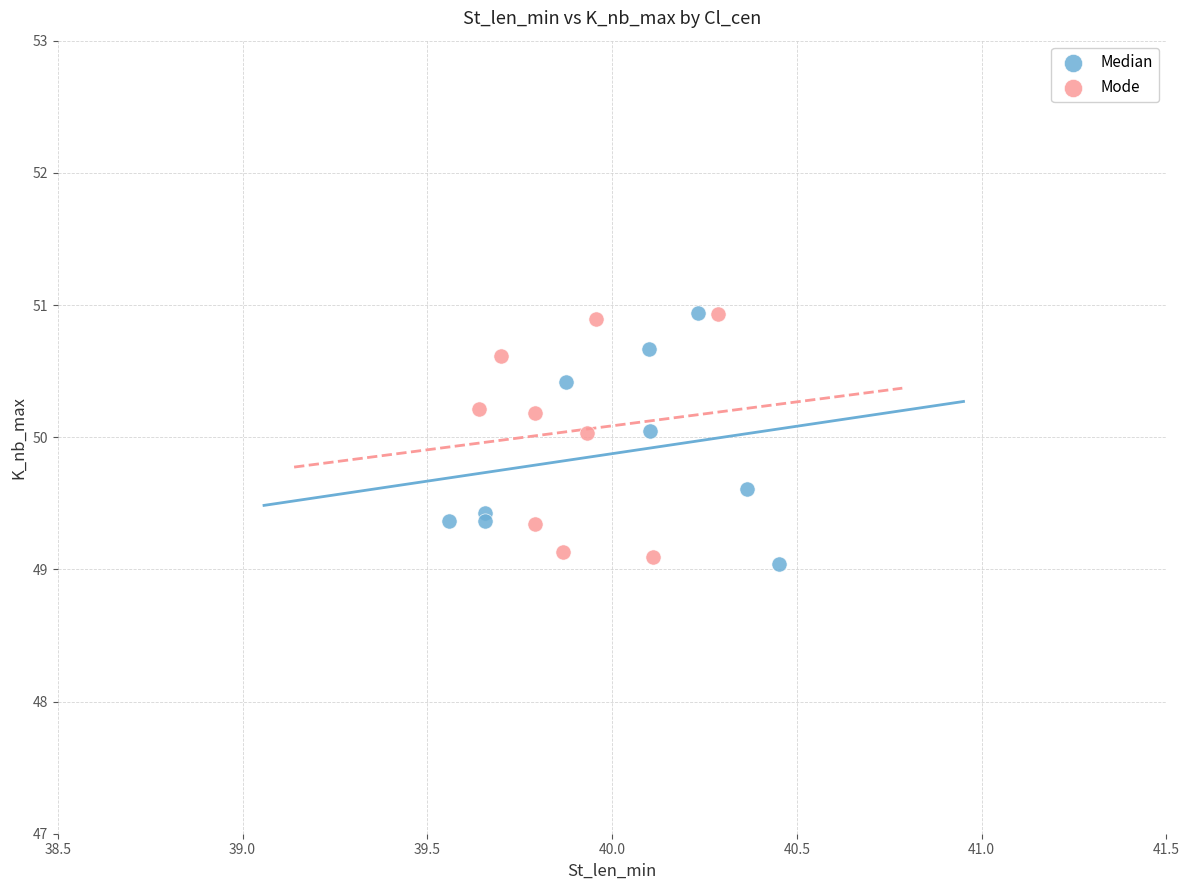

What are all the series names shown in the legend?

Median, Mode